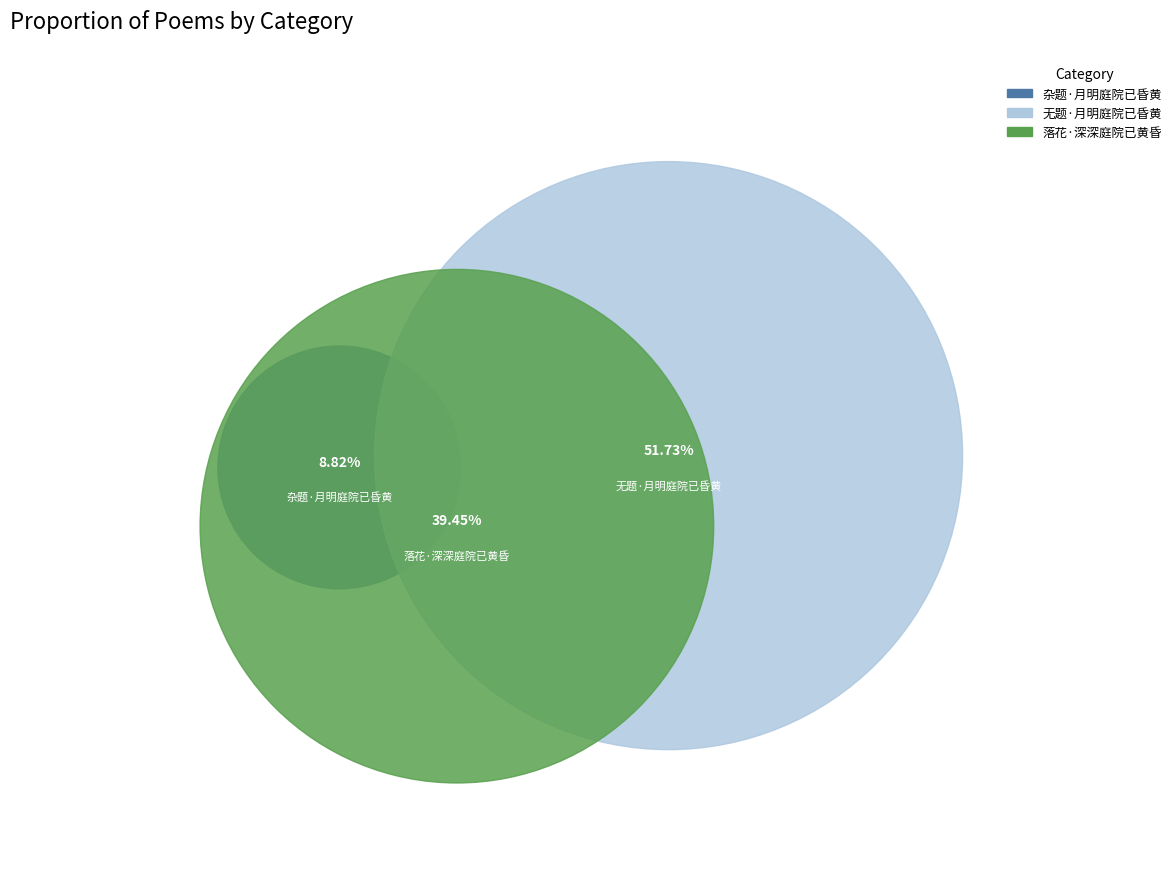

Between 无题·月明庭院已昏黄 and 杂题·月明庭院已昏黄, which is larger?

无题·月明庭院已昏黄